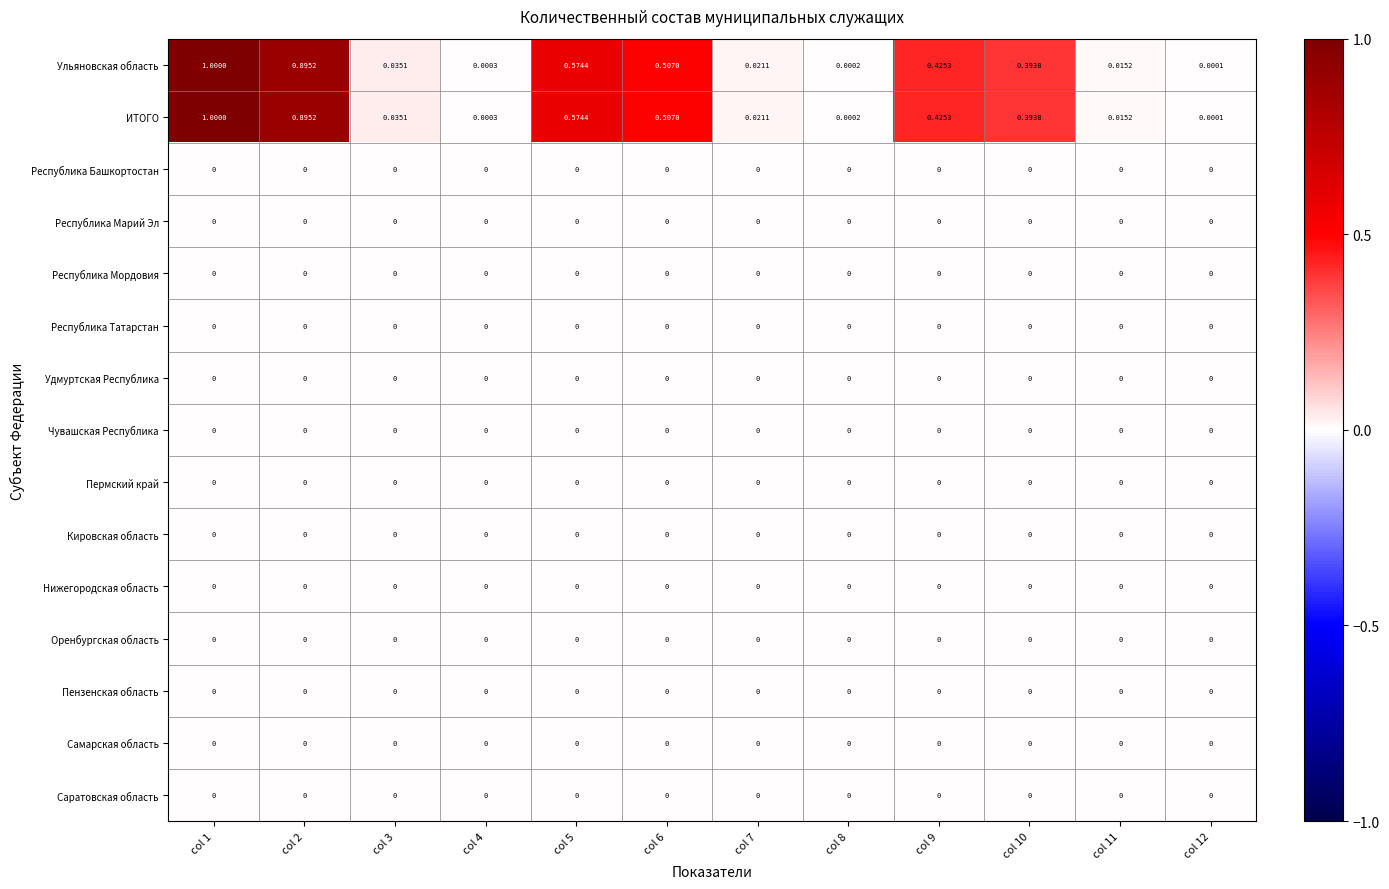

Reading left to right, list all the values displayed in this chart.

Ульяновская область: col 1=1.0	col 2=0.9	col 3=0.0	col 4=0.0	col 5=0.6	col 6=0.5	col 7=0.0	col 8=0.0	col 9=0.4	col 10=0.4	col 11=0.0	col 12=0.0
ИТОГО: col 1=1.0	col 2=0.9	col 3=0.0	col 4=0.0	col 5=0.6	col 6=0.5	col 7=0.0	col 8=0.0	col 9=0.4	col 10=0.4	col 11=0.0	col 12=0.0
Республика Башкортостан: col 1=0.0	col 2=0.0	col 3=0.0	col 4=0.0	col 5=0.0	col 6=0.0	col 7=0.0	col 8=0.0	col 9=0.0	col 10=0.0	col 11=0.0	col 12=0.0
Республика Марий Эл: col 1=0.0	col 2=0.0	col 3=0.0	col 4=0.0	col 5=0.0	col 6=0.0	col 7=0.0	col 8=0.0	col 9=0.0	col 10=0.0	col 11=0.0	col 12=0.0
Республика Мордовия: col 1=0.0	col 2=0.0	col 3=0.0	col 4=0.0	col 5=0.0	col 6=0.0	col 7=0.0	col 8=0.0	col 9=0.0	col 10=0.0	col 11=0.0	col 12=0.0
Республика Татарстан: col 1=0.0	col 2=0.0	col 3=0.0	col 4=0.0	col 5=0.0	col 6=0.0	col 7=0.0	col 8=0.0	col 9=0.0	col 10=0.0	col 11=0.0	col 12=0.0
Удмуртская Республика: col 1=0.0	col 2=0.0	col 3=0.0	col 4=0.0	col 5=0.0	col 6=0.0	col 7=0.0	col 8=0.0	col 9=0.0	col 10=0.0	col 11=0.0	col 12=0.0
Чувашская Республика: col 1=0.0	col 2=0.0	col 3=0.0	col 4=0.0	col 5=0.0	col 6=0.0	col 7=0.0	col 8=0.0	col 9=0.0	col 10=0.0	col 11=0.0	col 12=0.0
Пермский край: col 1=0.0	col 2=0.0	col 3=0.0	col 4=0.0	col 5=0.0	col 6=0.0	col 7=0.0	col 8=0.0	col 9=0.0	col 10=0.0	col 11=0.0	col 12=0.0
Кировская область: col 1=0.0	col 2=0.0	col 3=0.0	col 4=0.0	col 5=0.0	col 6=0.0	col 7=0.0	col 8=0.0	col 9=0.0	col 10=0.0	col 11=0.0	col 12=0.0
Нижегородская область: col 1=0.0	col 2=0.0	col 3=0.0	col 4=0.0	col 5=0.0	col 6=0.0	col 7=0.0	col 8=0.0	col 9=0.0	col 10=0.0	col 11=0.0	col 12=0.0
Оренбургская область: col 1=0.0	col 2=0.0	col 3=0.0	col 4=0.0	col 5=0.0	col 6=0.0	col 7=0.0	col 8=0.0	col 9=0.0	col 10=0.0	col 11=0.0	col 12=0.0
Пензенская область: col 1=0.0	col 2=0.0	col 3=0.0	col 4=0.0	col 5=0.0	col 6=0.0	col 7=0.0	col 8=0.0	col 9=0.0	col 10=0.0	col 11=0.0	col 12=0.0
Самарская область: col 1=0.0	col 2=0.0	col 3=0.0	col 4=0.0	col 5=0.0	col 6=0.0	col 7=0.0	col 8=0.0	col 9=0.0	col 10=0.0	col 11=0.0	col 12=0.0
Саратовская область: col 1=0.0	col 2=0.0	col 3=0.0	col 4=0.0	col 5=0.0	col 6=0.0	col 7=0.0	col 8=0.0	col 9=0.0	col 10=0.0	col 11=0.0	col 12=0.0